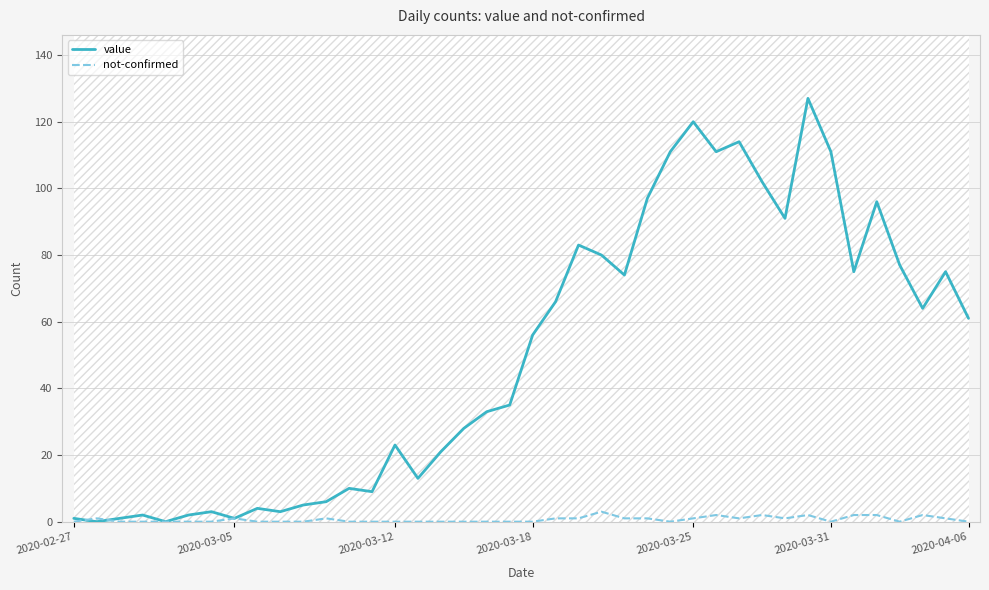

How many lines are shown in the chart?

2